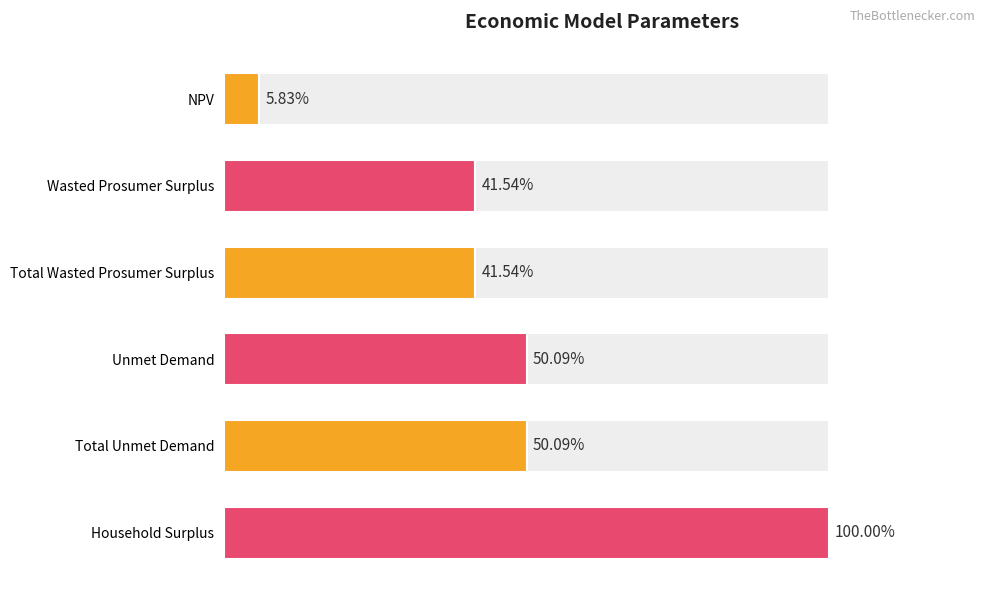

True or false: the data shows 28242303.1 at Total Unmet Demand.

True